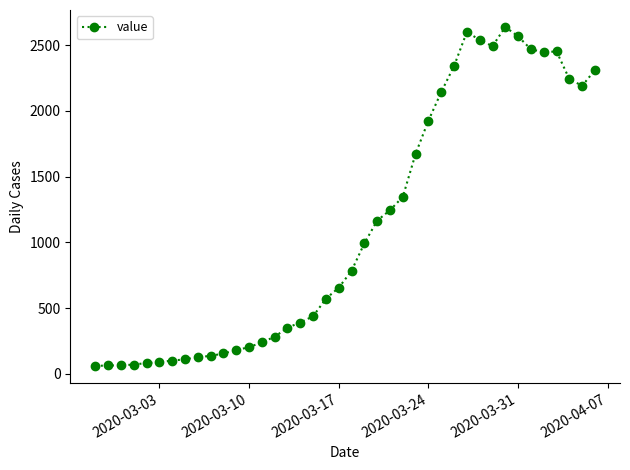

What is the average value?

1124